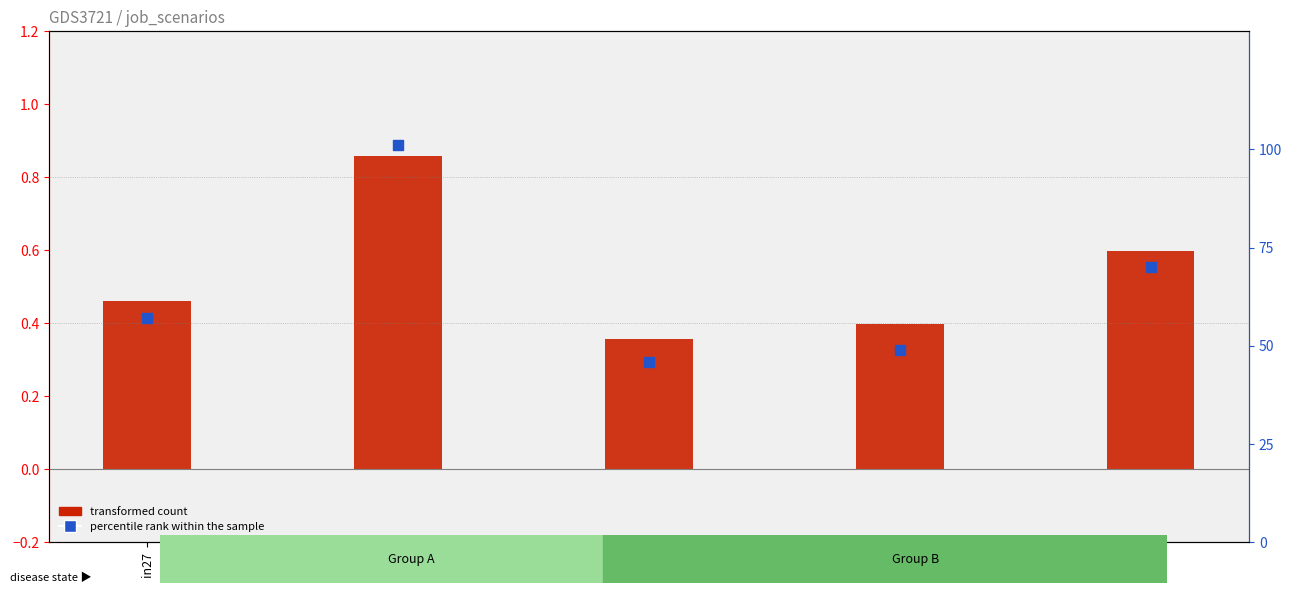

Which series contains the lowest Y value?

transformed count